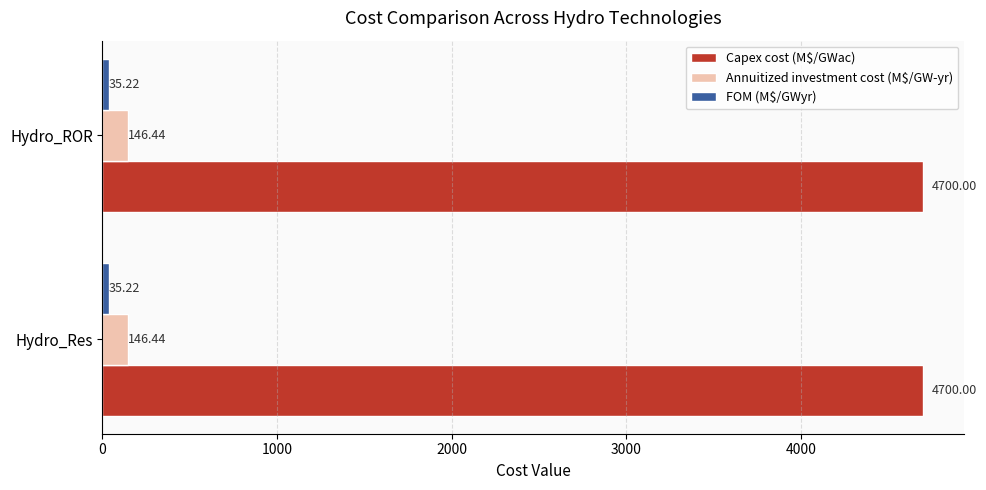

What is the average value of the Capex cost (M$/GWac) series?

4700.0